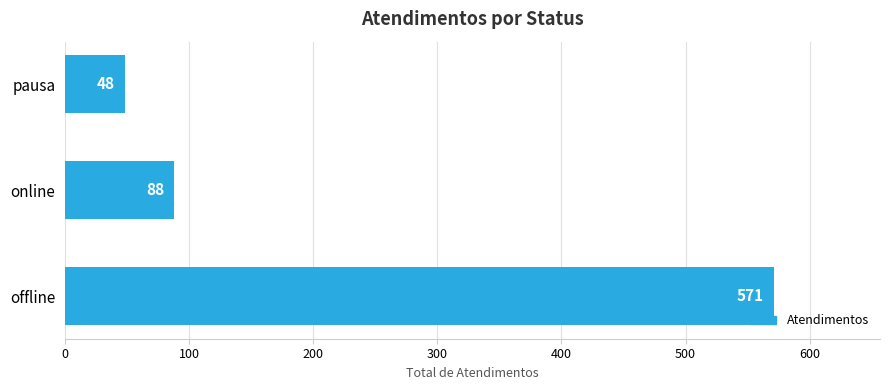

The chart shows a value of 79 at pausa. True or false?

False